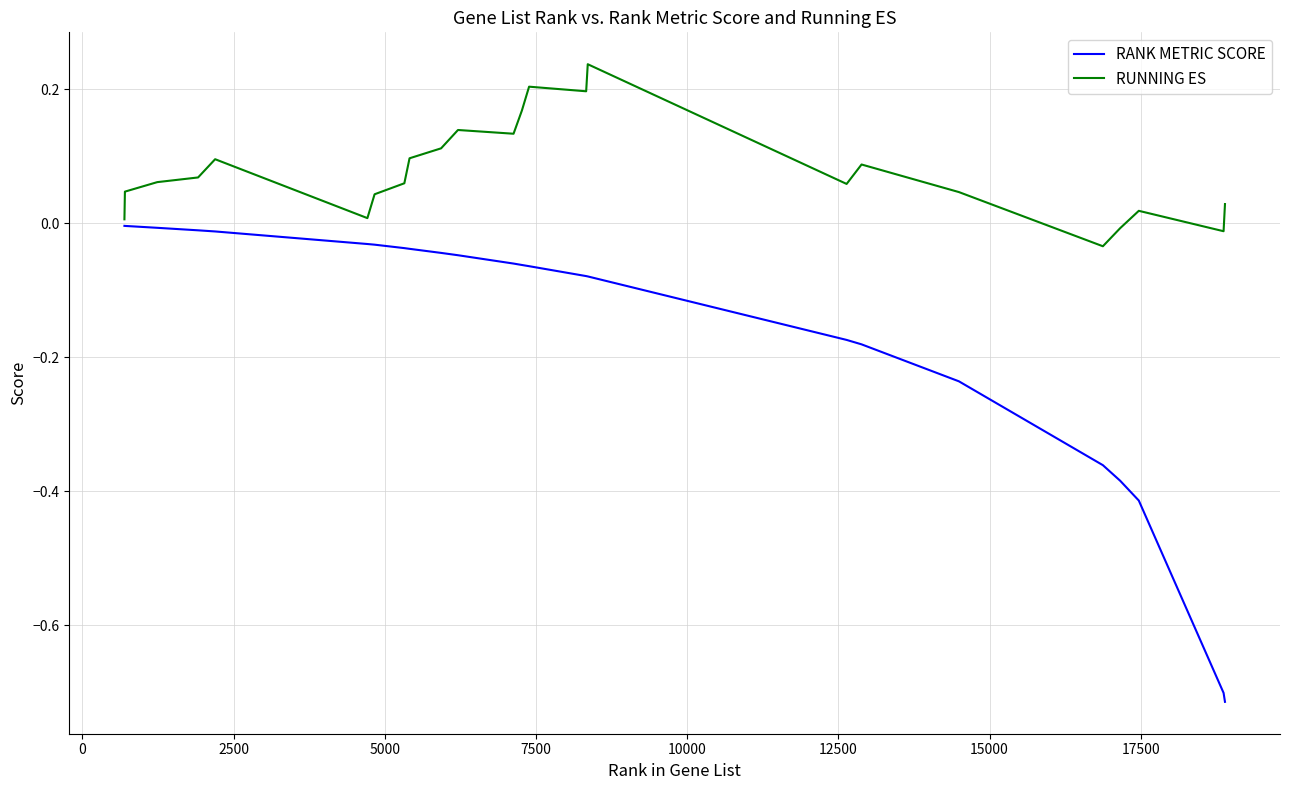

Does the chart display data point markers on the line(s)?

No